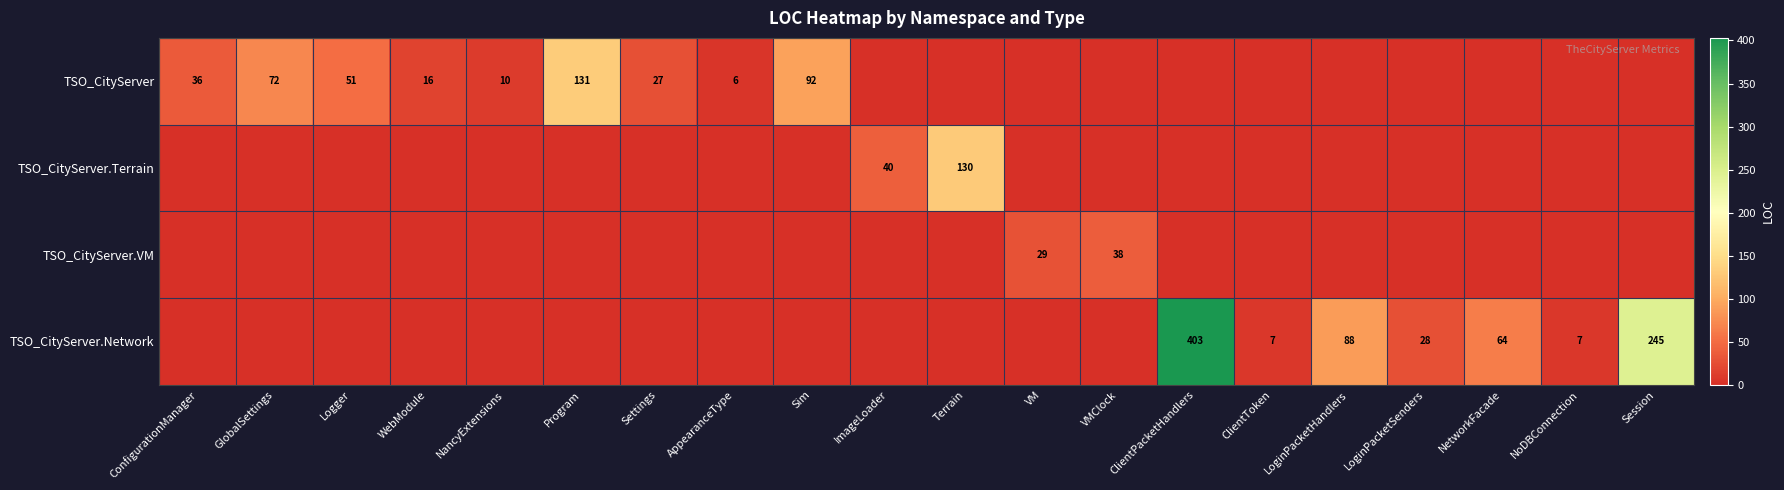

How many distinct data groups are displayed?

4